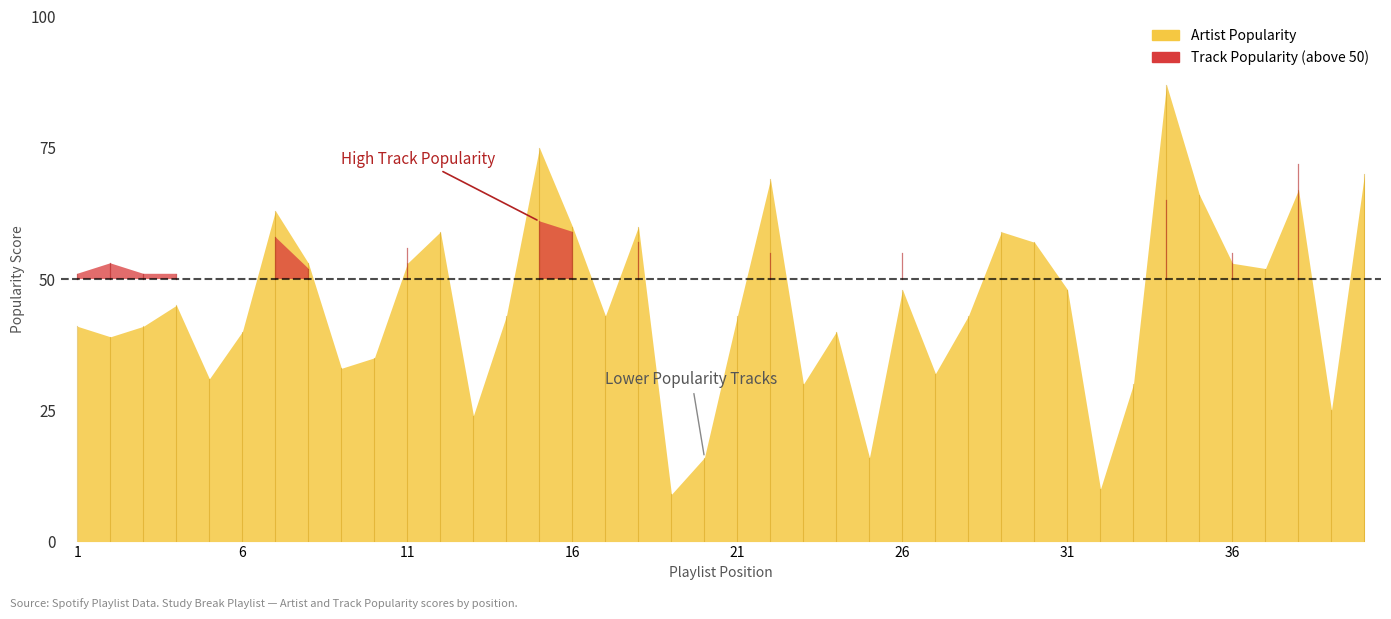

Reading right to left, transcribe all the data shown in this chart.

Artist Popularity: 70	25	67	52	53	66	87	30	10	48	57	59	43	32	48	16	40	30	69	43	16	9	60	43	60	75	43	24	59	53	35	33	53	63	40	31	45	41	39	41
Track Popularity: 22	38	72	39	55	12	65	35	22	47	44	50	48	42	55	28	49	38	55	27	27	20	57	45	59	61	49	37	6	56	44	40	52	58	48	42	51	51	53	51